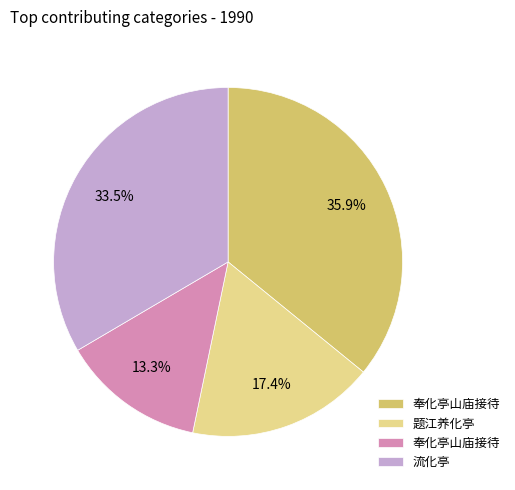

To the nearest percent, what is the average slice percentage?

25%